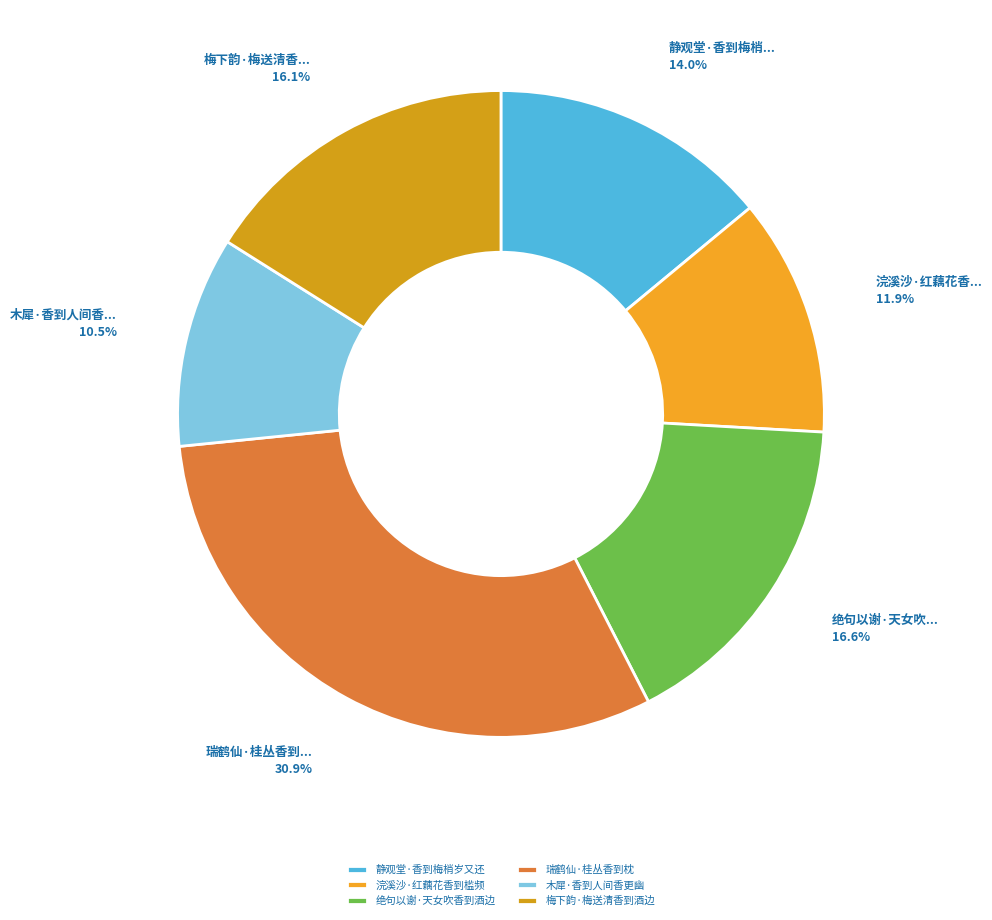

To the nearest percent, what portion does 浣溪沙·红藕花香到槛频 represent?

12%